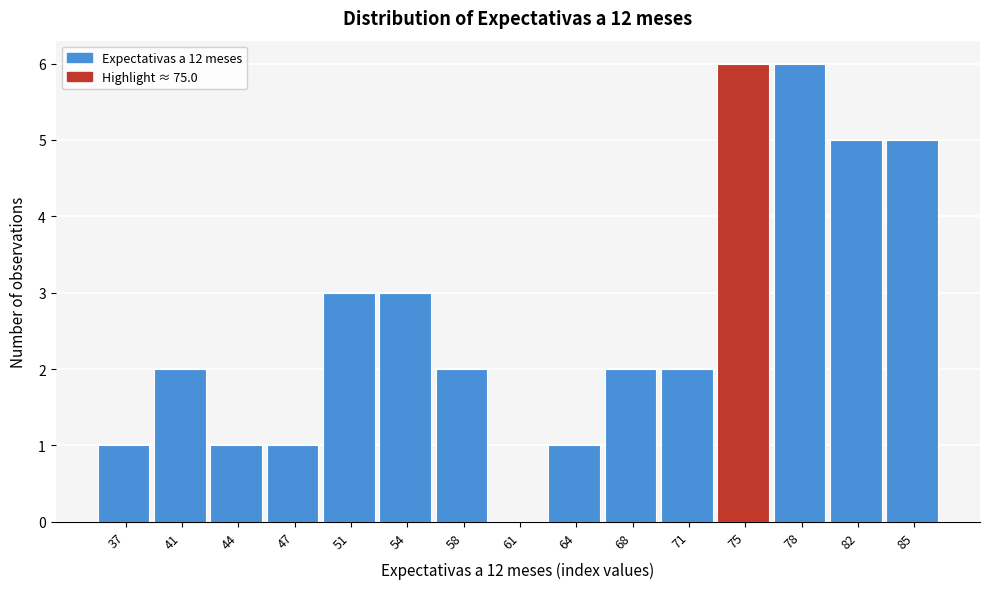

What is the height of the bar covering 80.0 to 83.0 on the x-axis? Neither the bar edges nor the heights are printed on the chart, so give them approximately, as read against the axes.

5